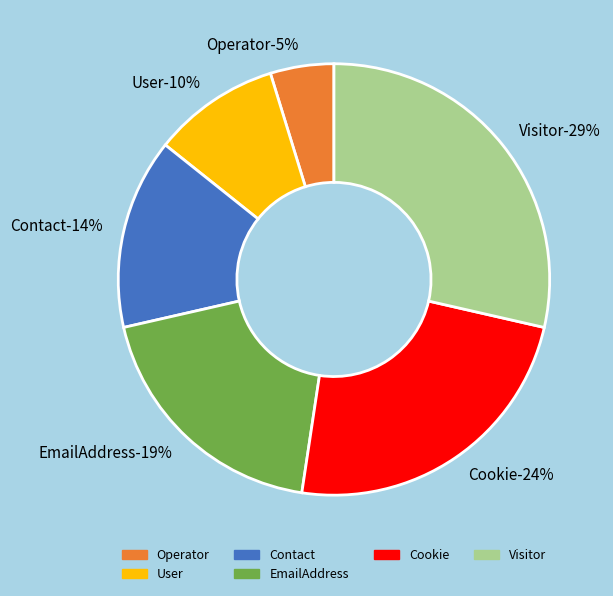

Is Contact the majority of the pie?

No